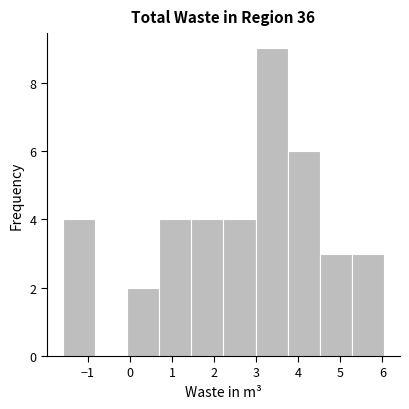

Which range on the x-axis has the tallest bar?

3.0 to 3.8